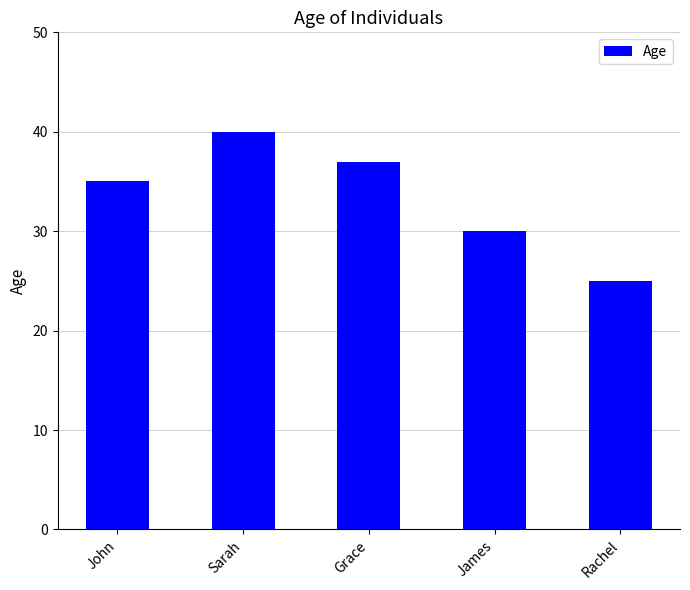

What is the difference between the maximum and minimum values?

15